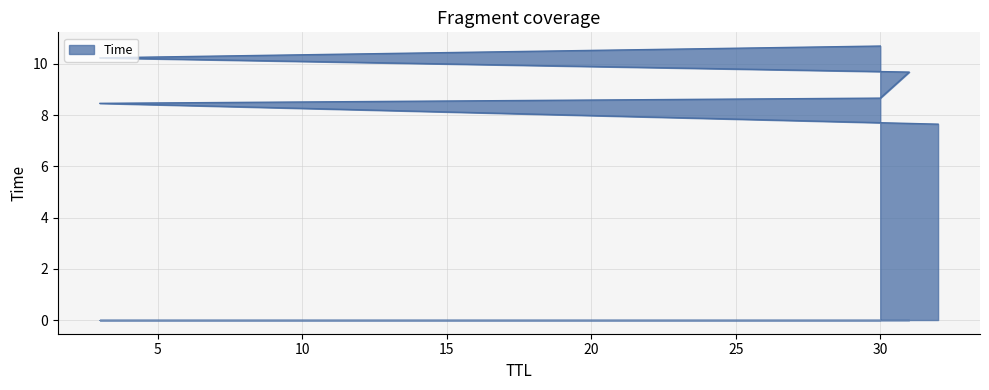

The chart shows a value of 11.4 at 3. True or false?

False